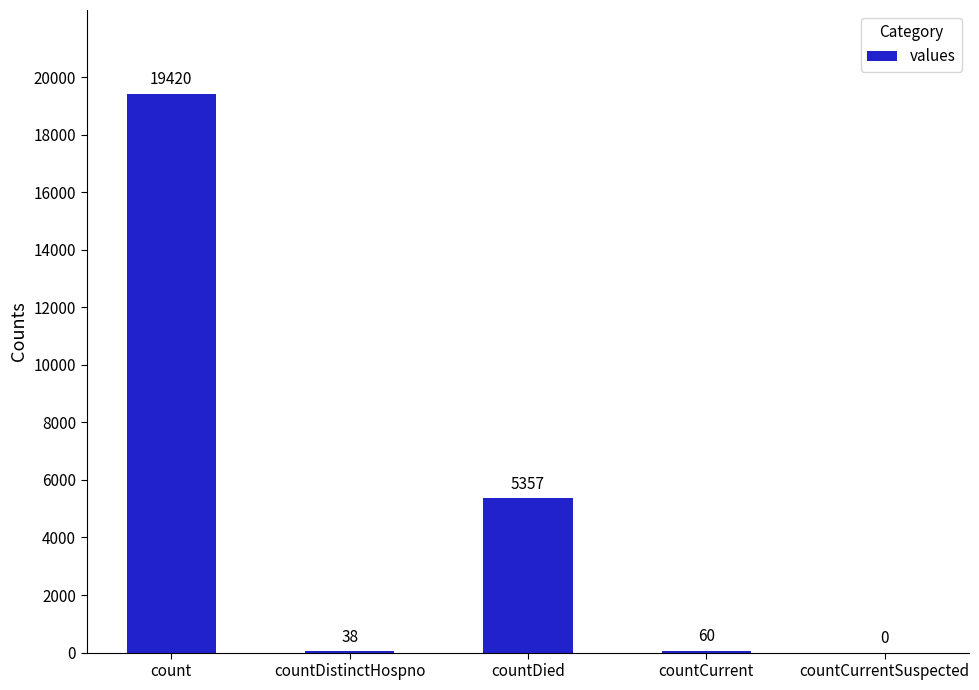

At which label does the data first exceed 60?

count